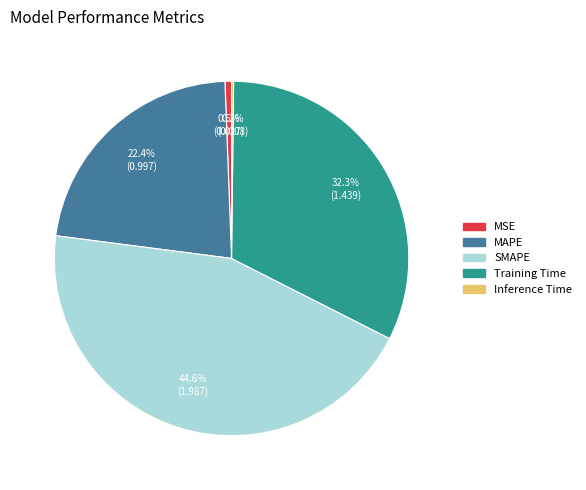

What is the ratio of the value at Training Time to the value at SMAPE?

0.7